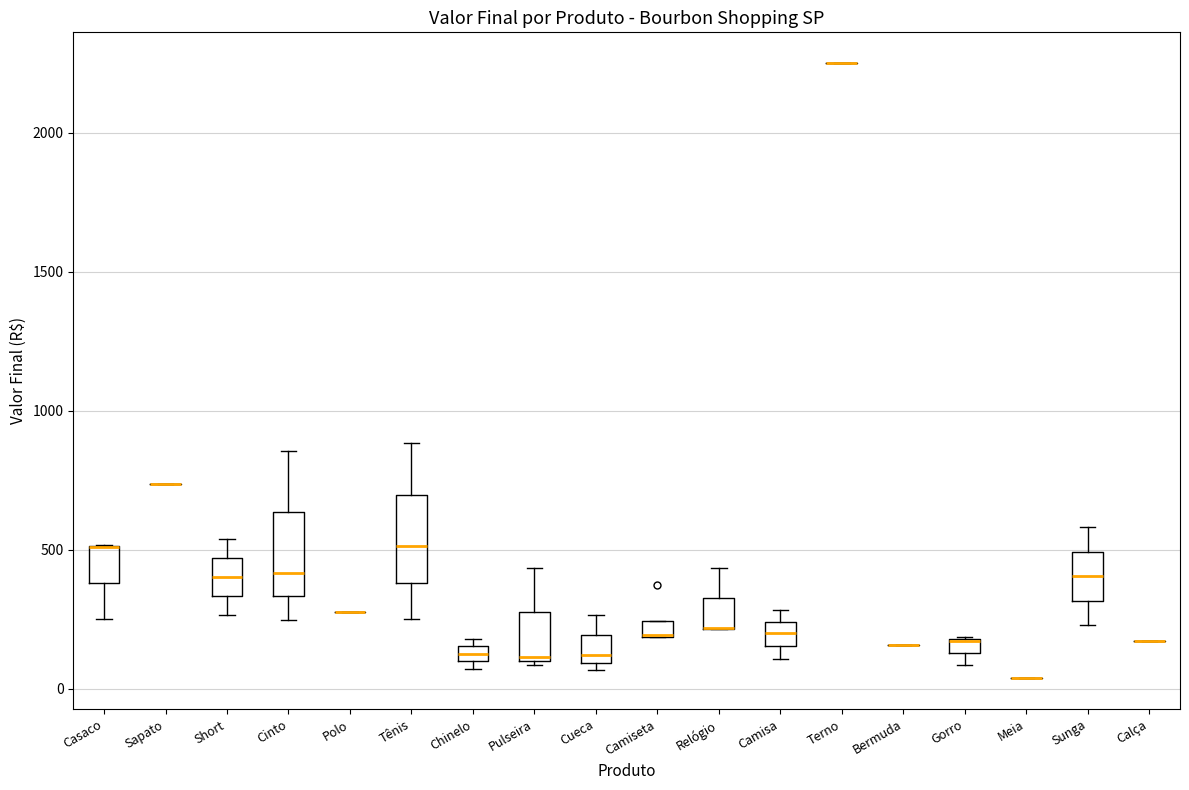

Where does the median line of the box for Sunga sit on the y-axis? The values are not printed on the chart, so give them approximately, as read against the axis.

400